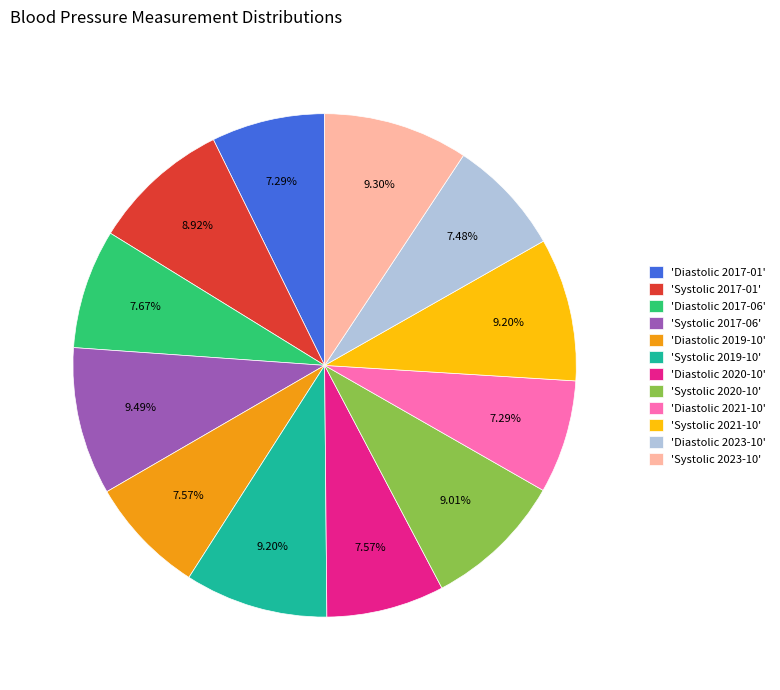

Is there a majority slice in this chart?

No